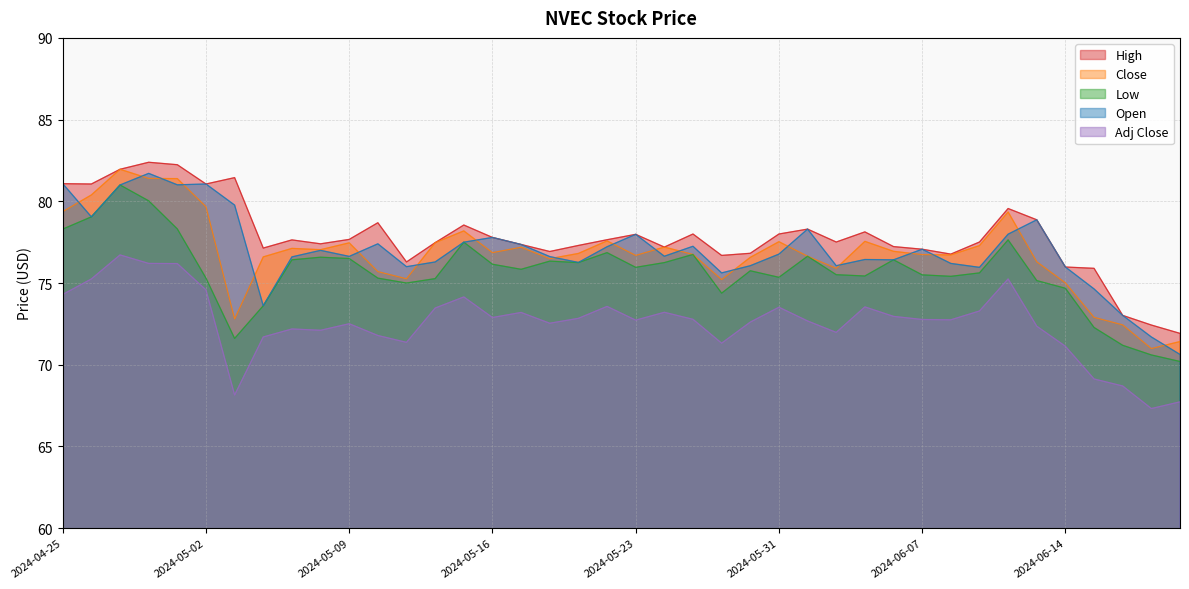

How many lines are shown in the chart?

5